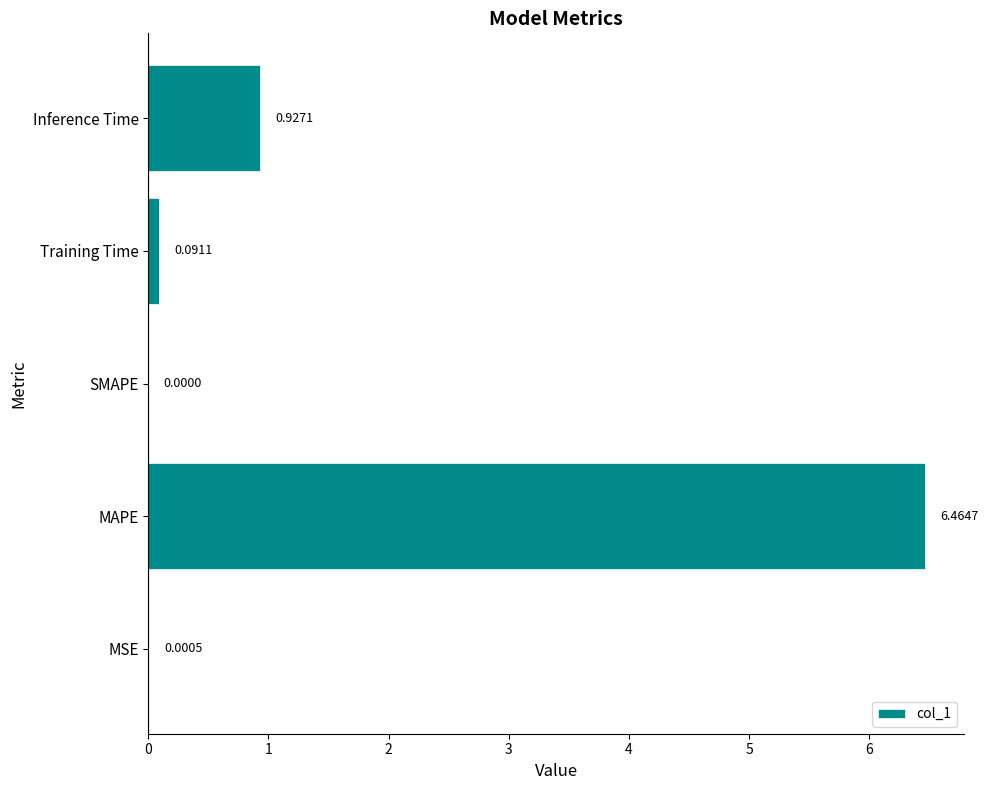

Which label corresponds to the largest value in the chart?

MAPE